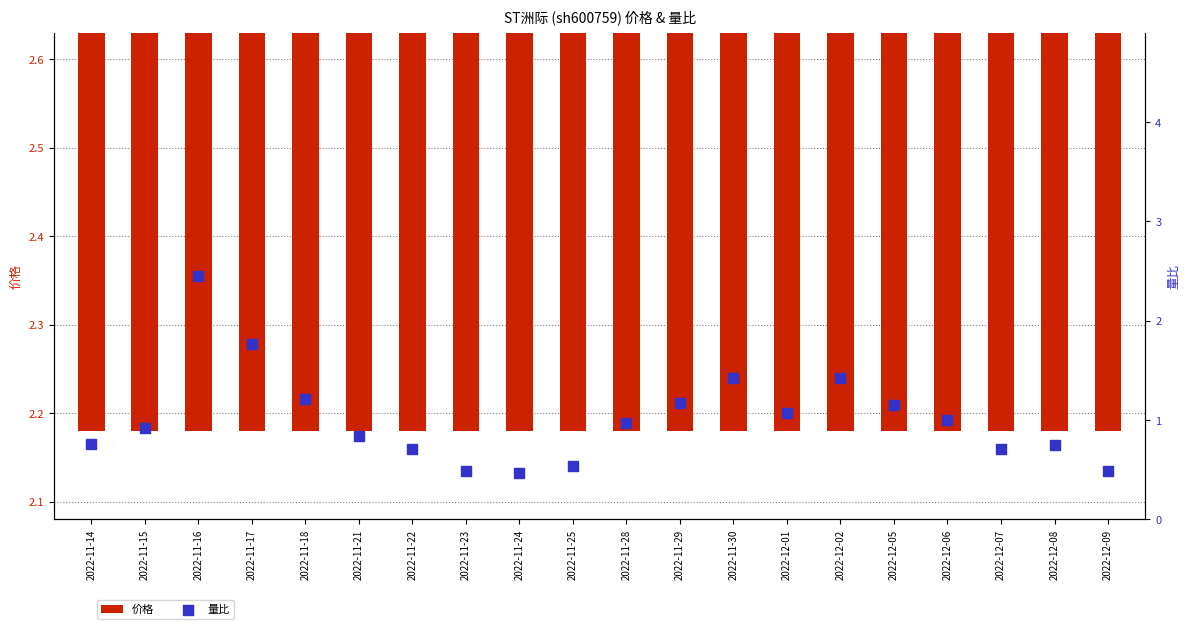

Which series has the largest Y range (max minus min)?

量比